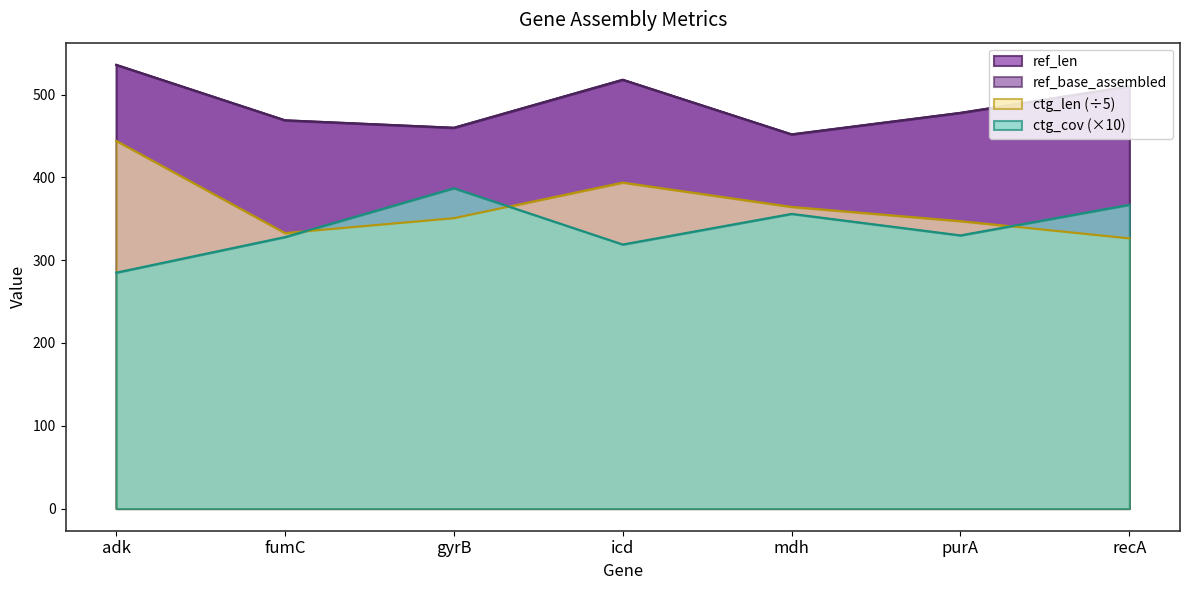

What is the difference between the ctg_len values at fumC and icd?

61.0